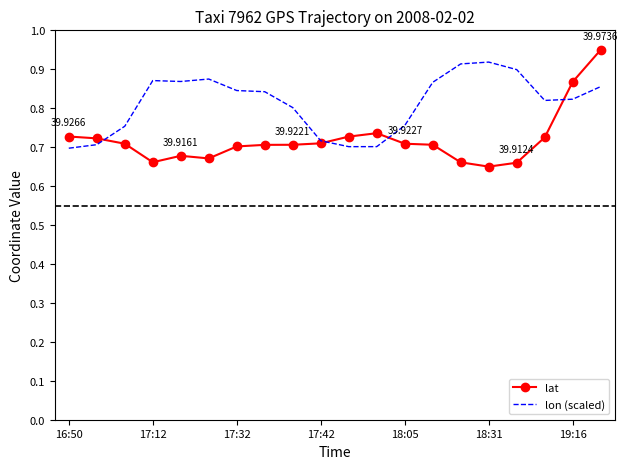

Which series has the widest spread of values?

lat